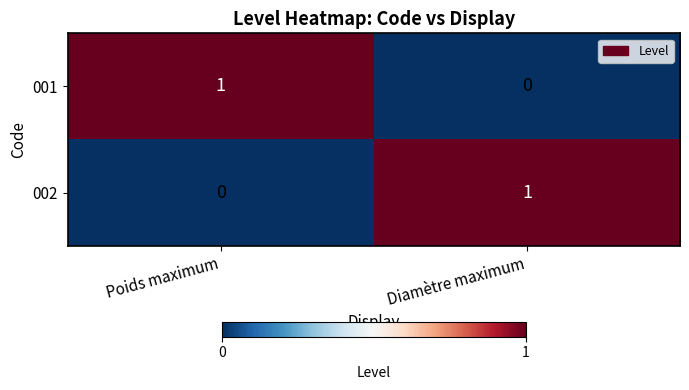

How many values in 002 are above zero?

1